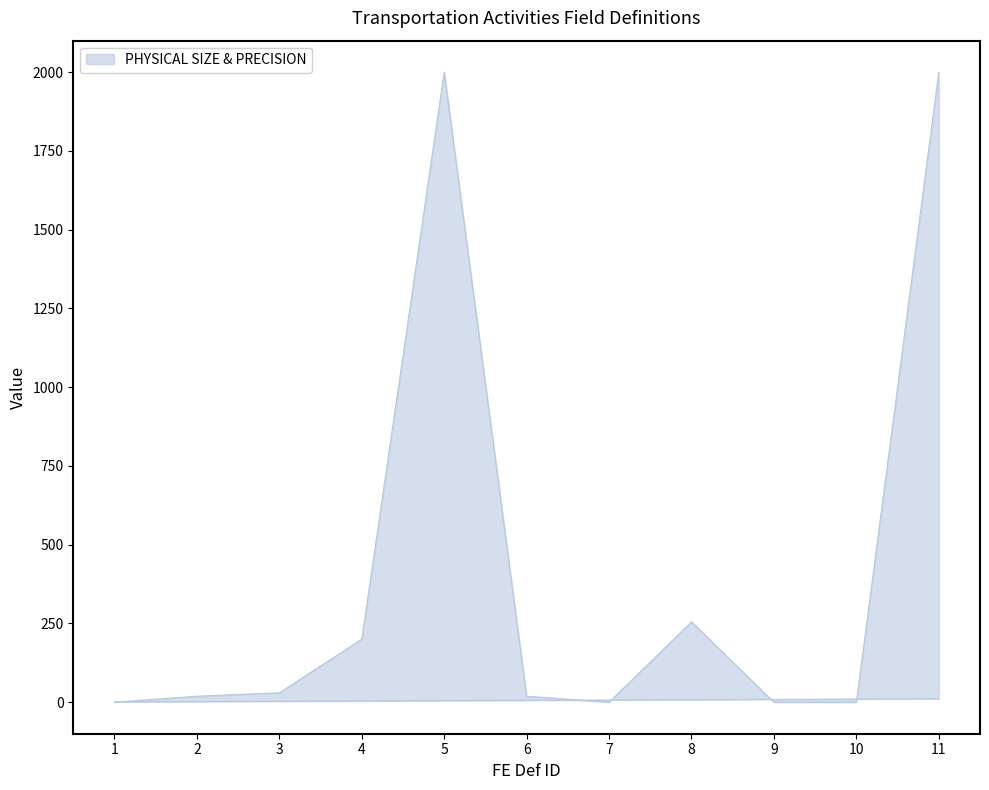

True or false: FIELD ORDER and PHYSICAL SIZE & PRECISION cross at least once.

True